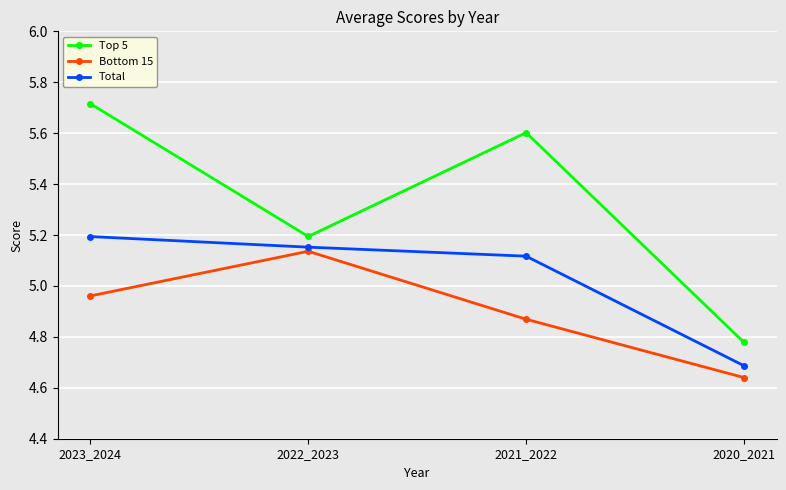

The Top 5 series shows 5.2 at 2022_2023. True or false?

True